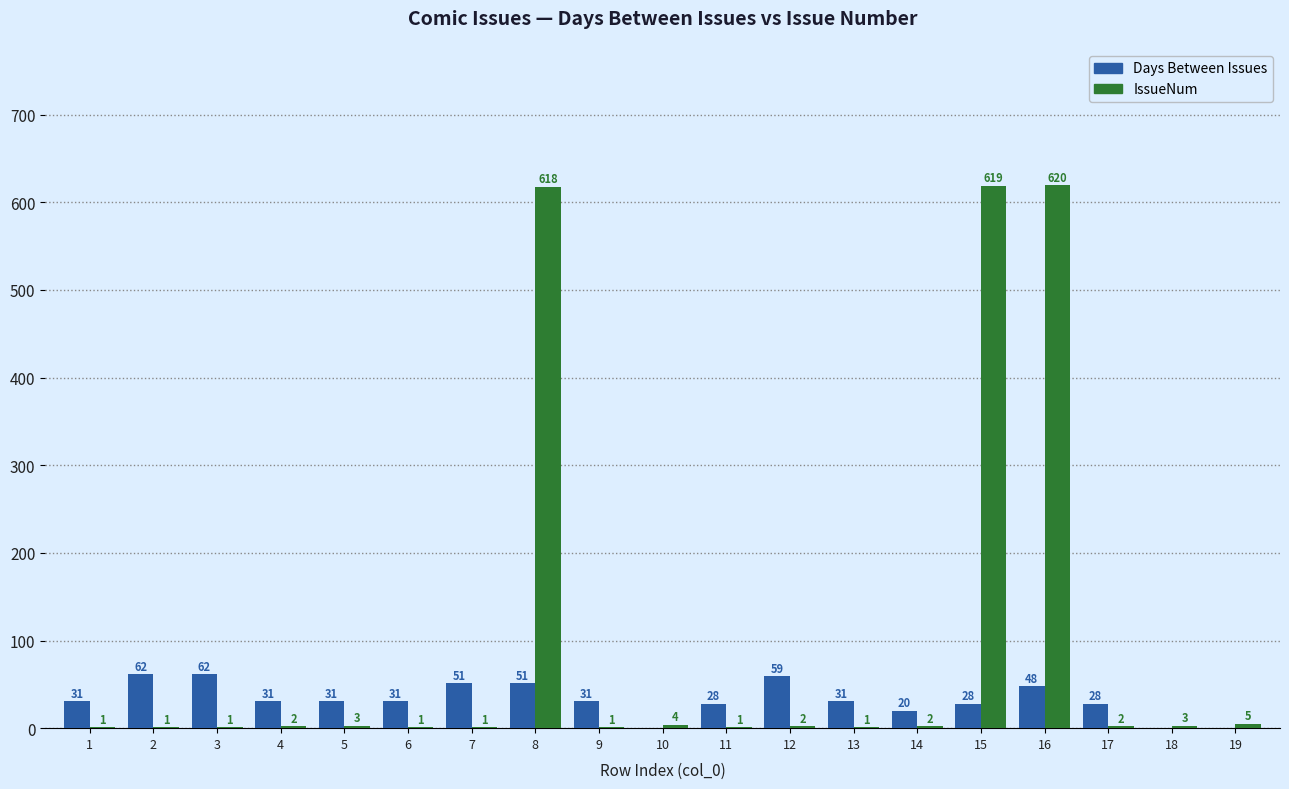

At which label is IssueNum closest to 310?

19